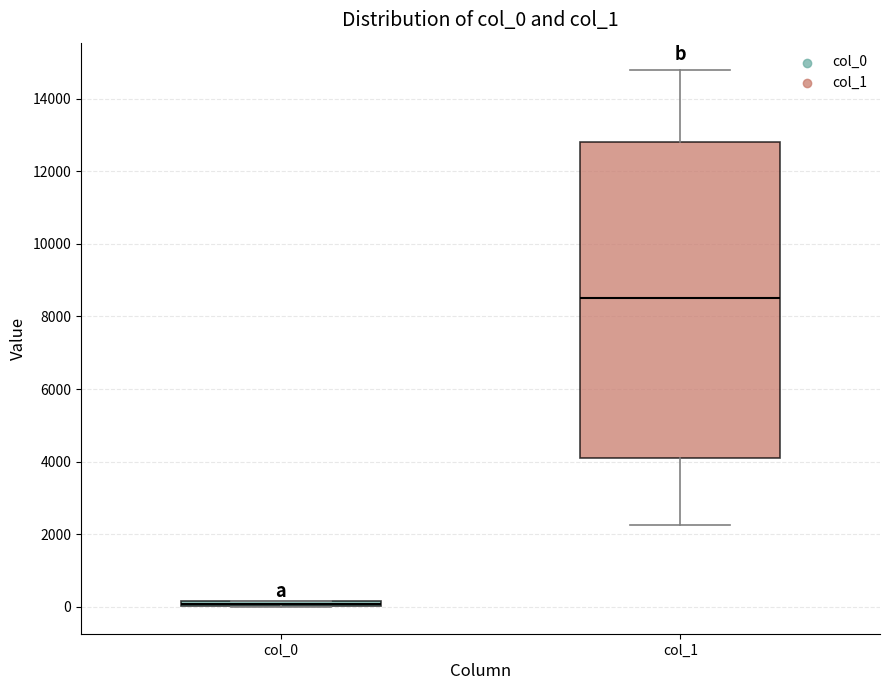

Which box has the lowest median line?

col_0